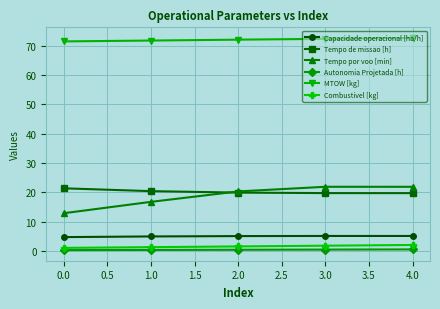

What is the difference between the maximum and second lowest values in the Capacidade operacional [ha/h] series?

0.2